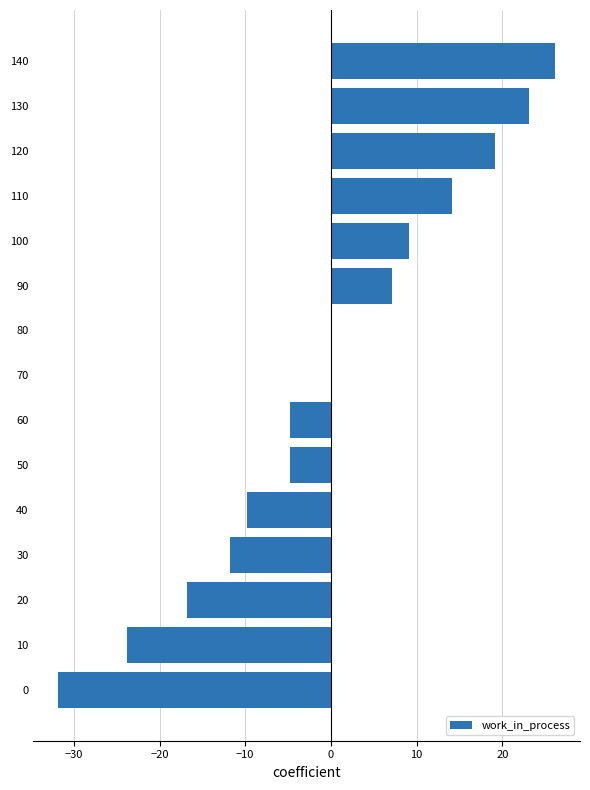

Read the value at 20.

-16.8